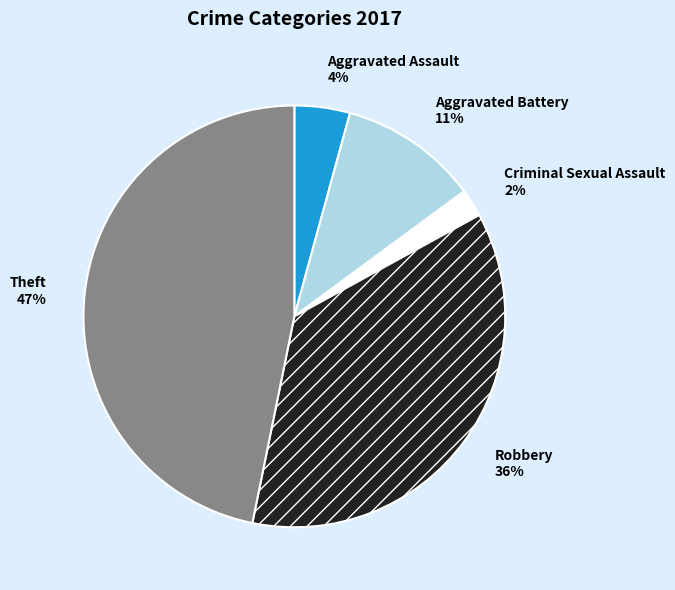

To the nearest percent, what portion does Aggravated Battery represent?

11%